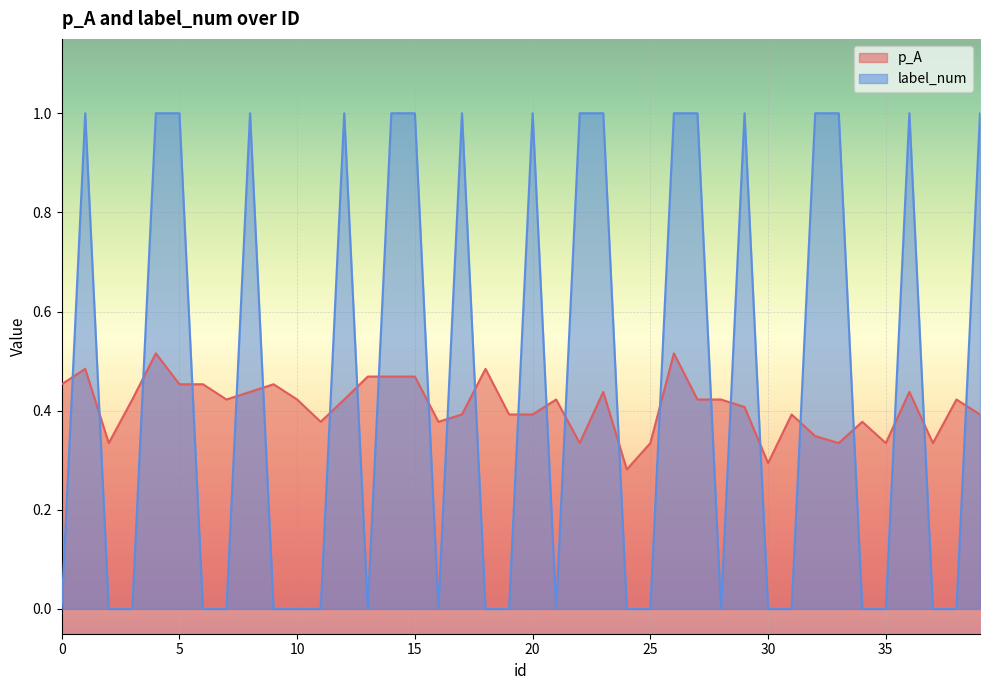

Which series has the largest total across all categories?

label_num